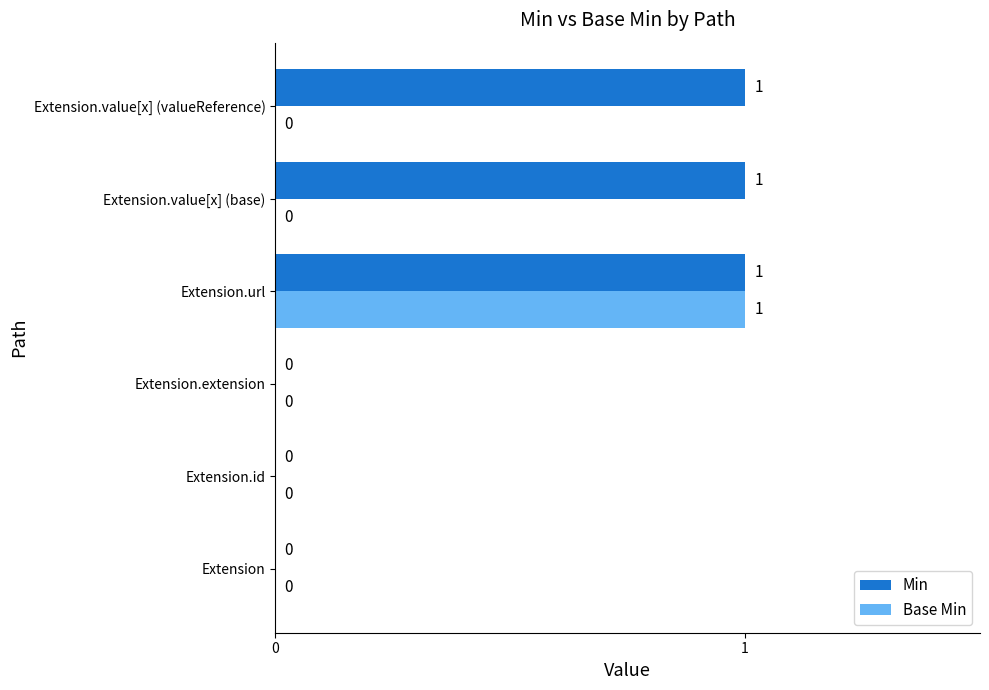

True or false: Base Min has a value of 0 at Extension.value[x] (valueReference).

True